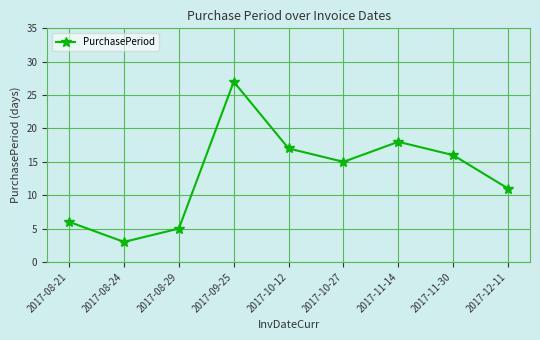

Is it true that the value at 2017-08-29 is 7?

False